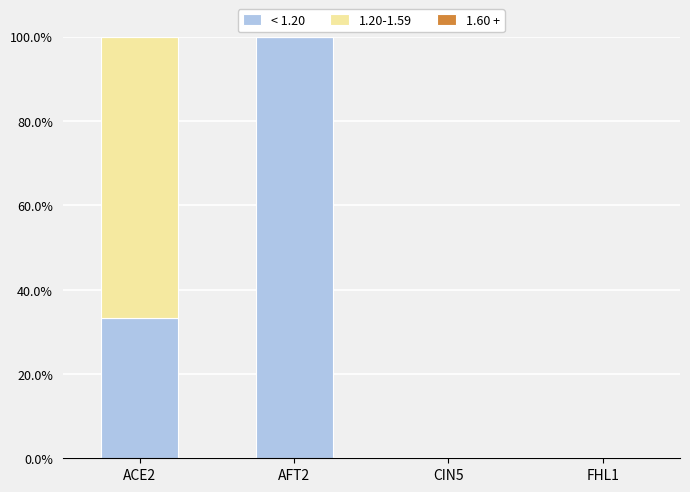

Does the chart contain stacked bars?

Yes